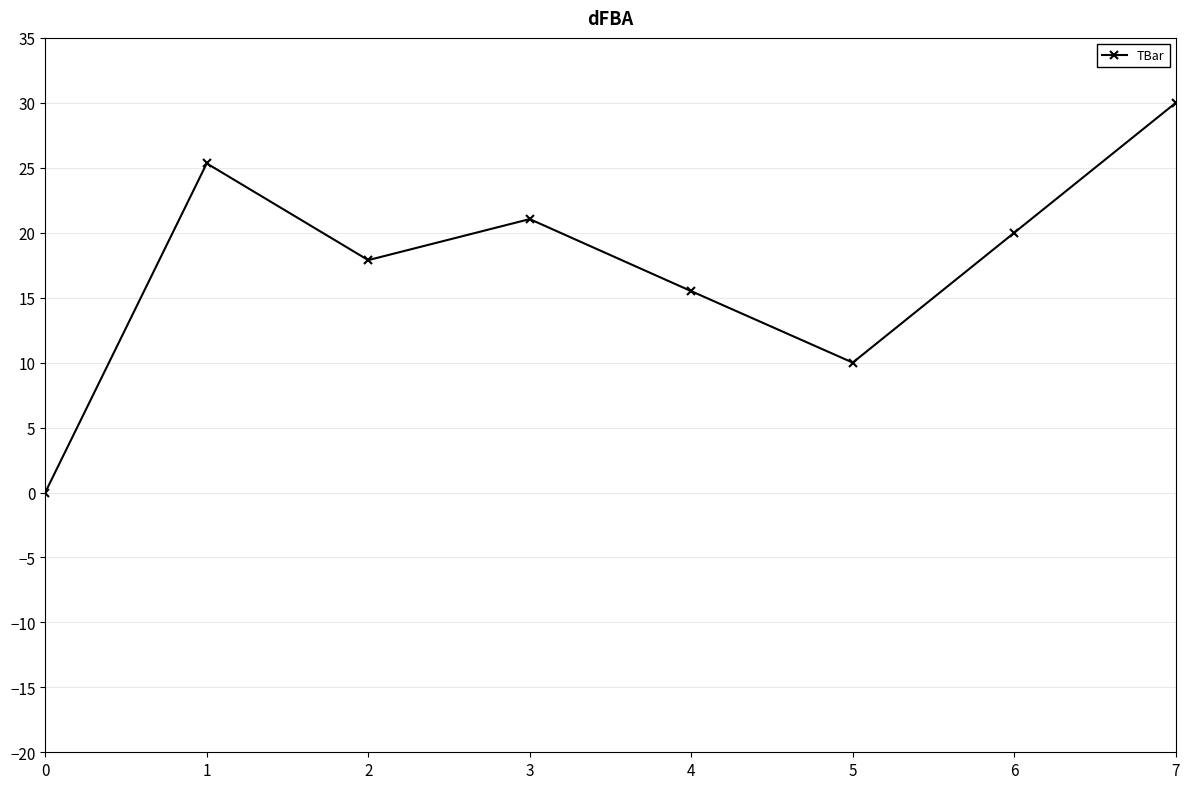

How many data points does each series have?

8